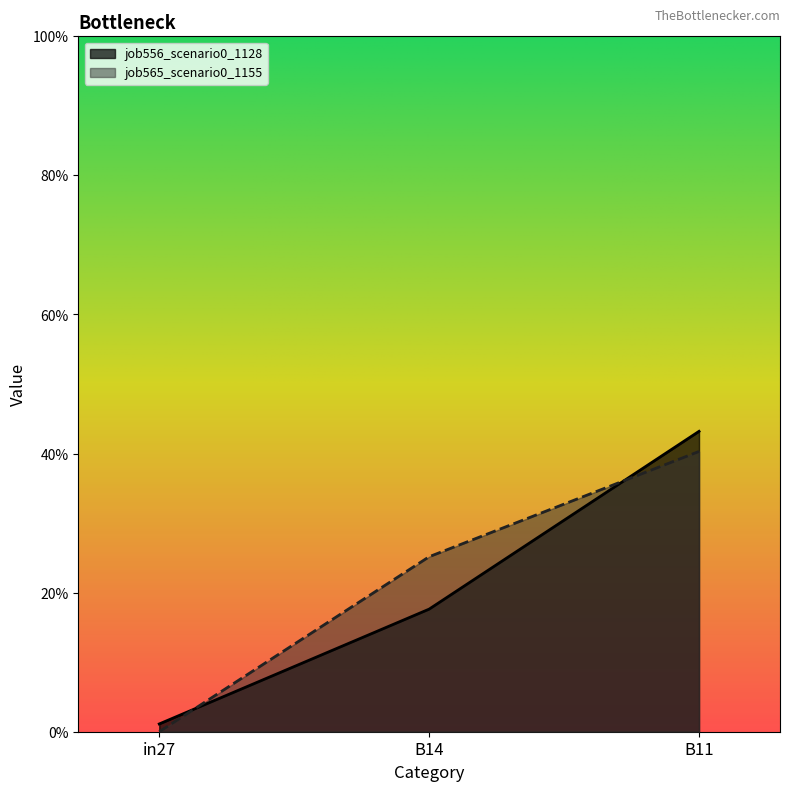

List the series in order of their overall mean, lowest first.

job556_scenario0_1128, job565_scenario0_1155